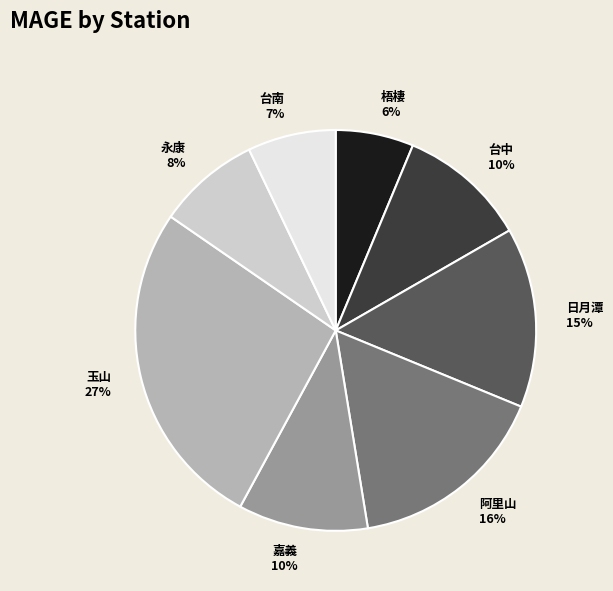

Between 台南 and 玉山, which is larger?

玉山